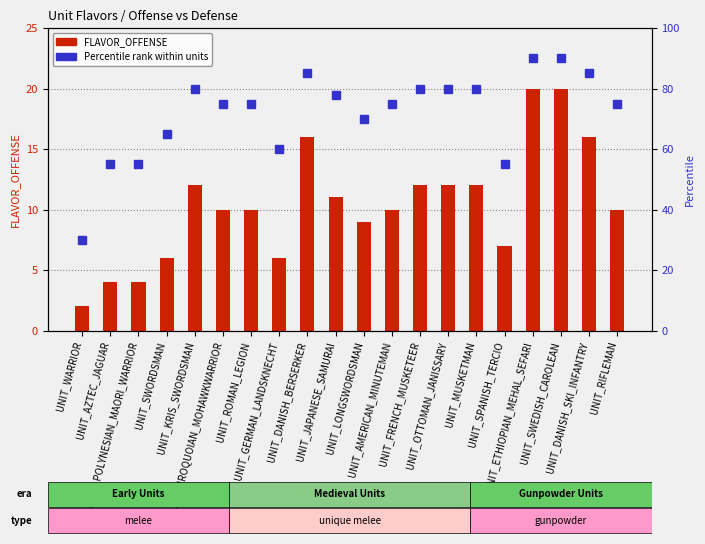

List the series in order of their peak value, lowest first.

FLAVOR_OFFENSE, Percentile rank